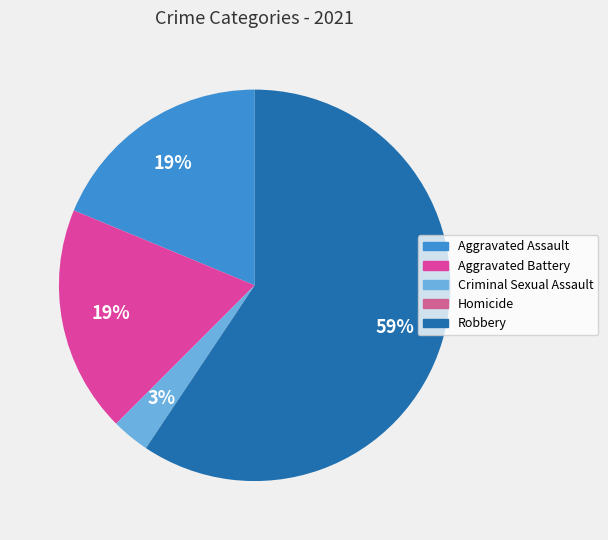

True or false: Aggravated Assault accounts for 19% of the total.

True